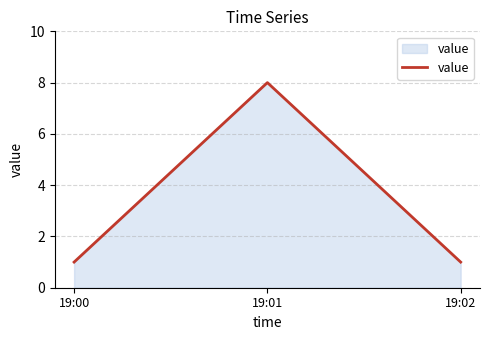

What is the average value?

3